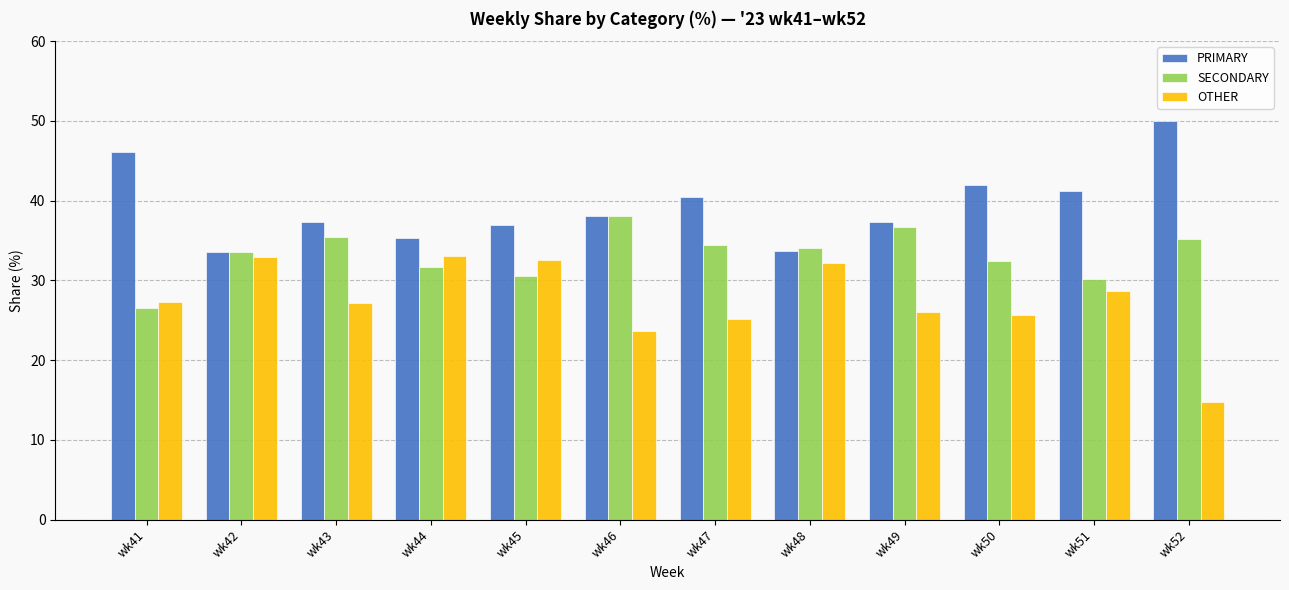

What is the approximate value of PRIMARY at wk47?

40.4